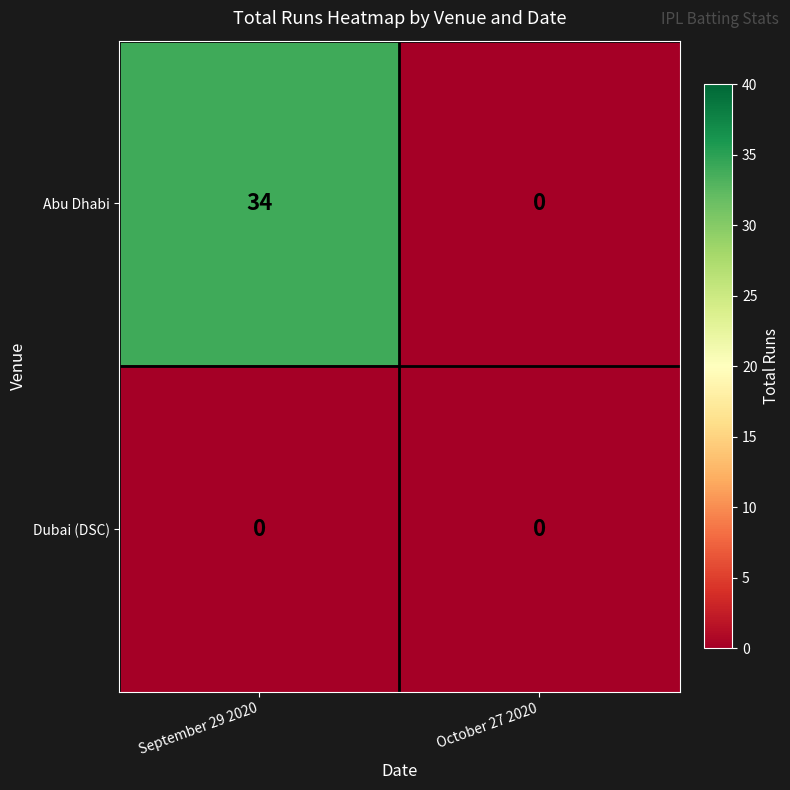

List the series in order of their peak value, highest first.

Abu Dhabi, Dubai (DSC)